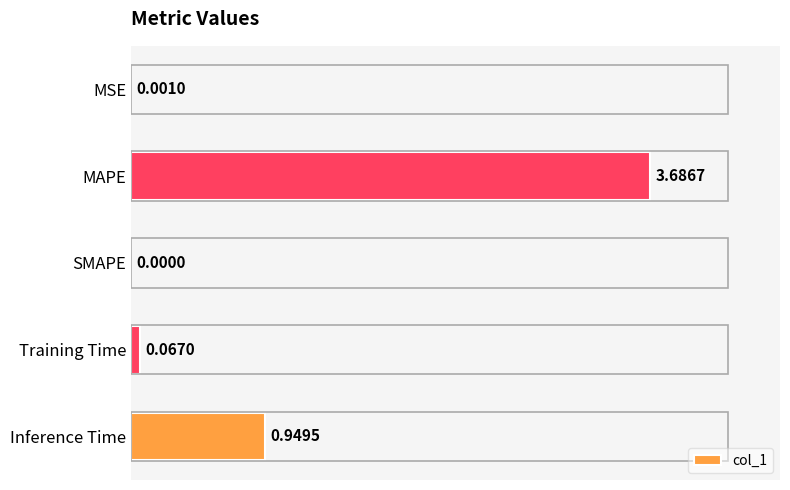

What is the sum of all values?

4.7